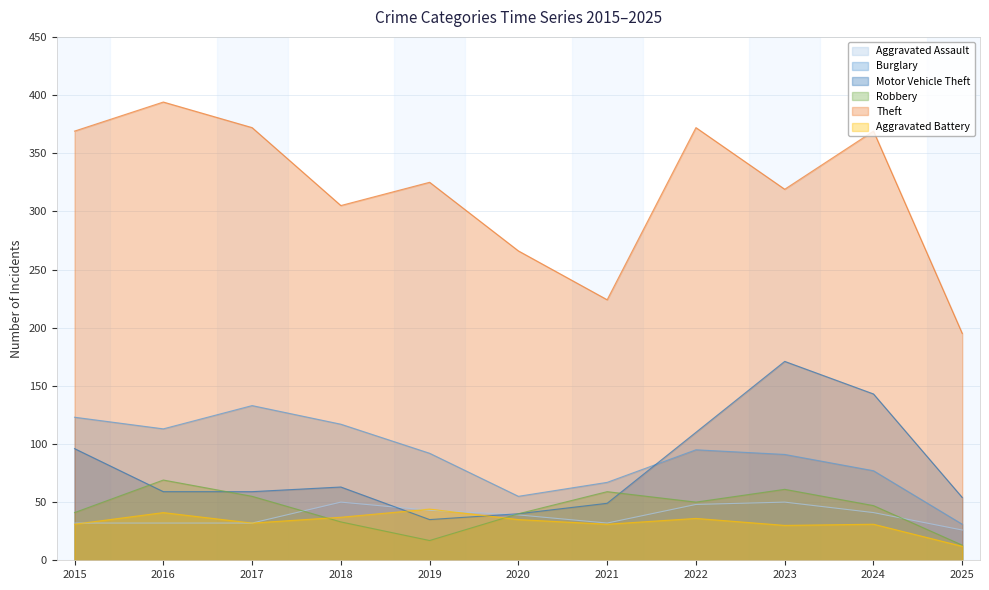

In Robbery, how many points are higher than both neighbors (excluding endpoints)?

3